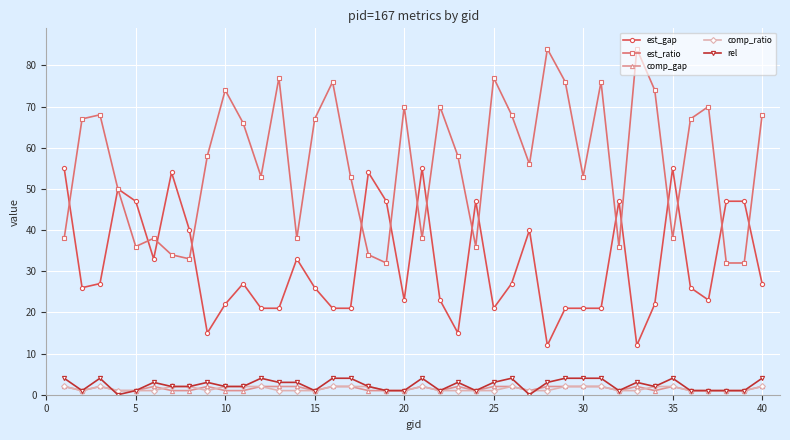

Does the chart display data point markers on the line(s)?

Yes